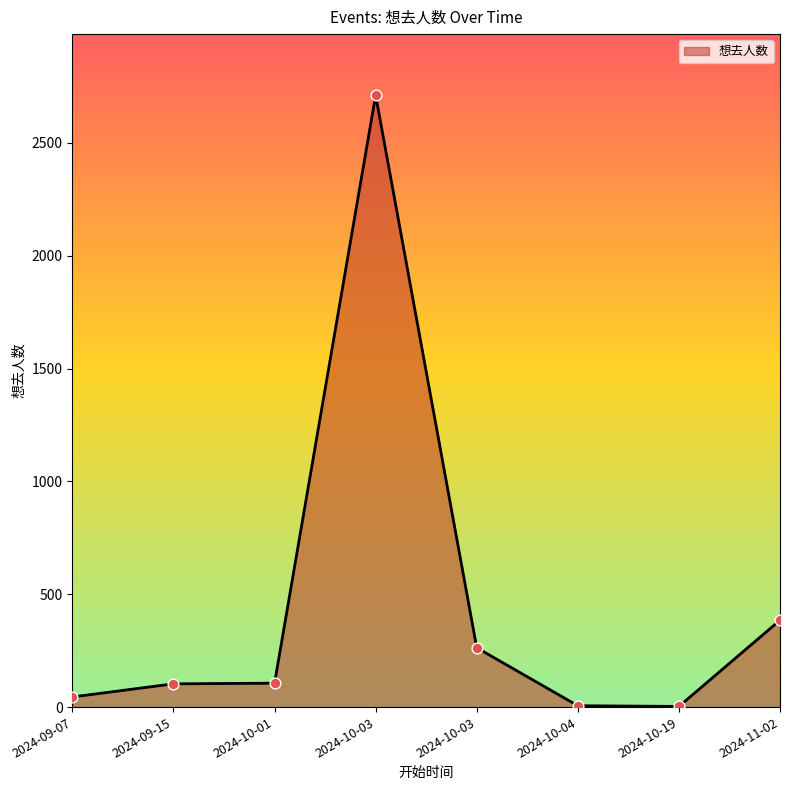

Does the chart have visible grid lines?

No